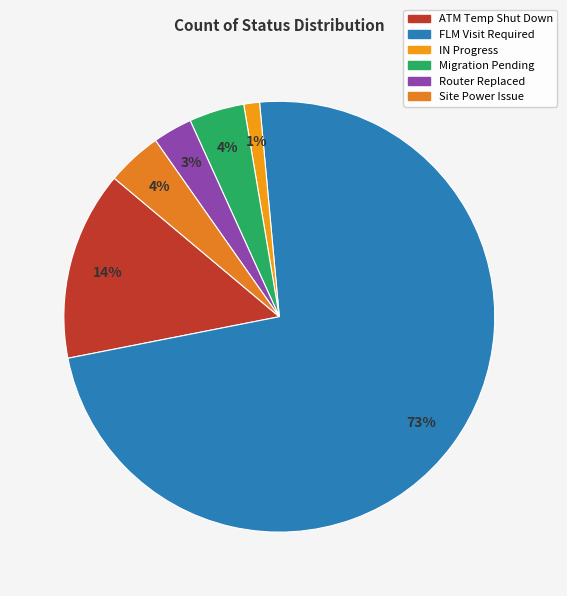

How many segments does this pie chart have?

6